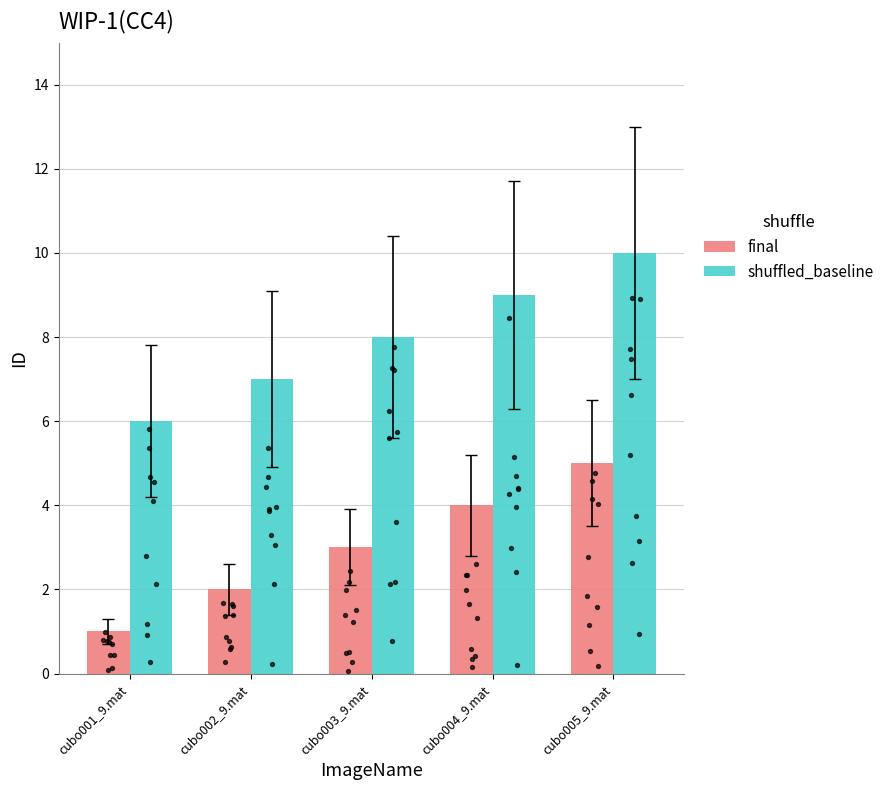

Which series has the largest total across all categories?

shuffled_baseline